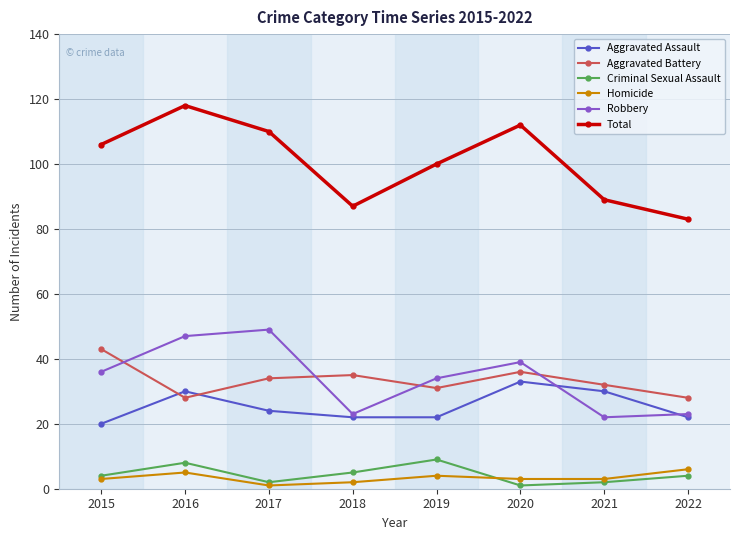

What is the total value across all series at 2017?

220